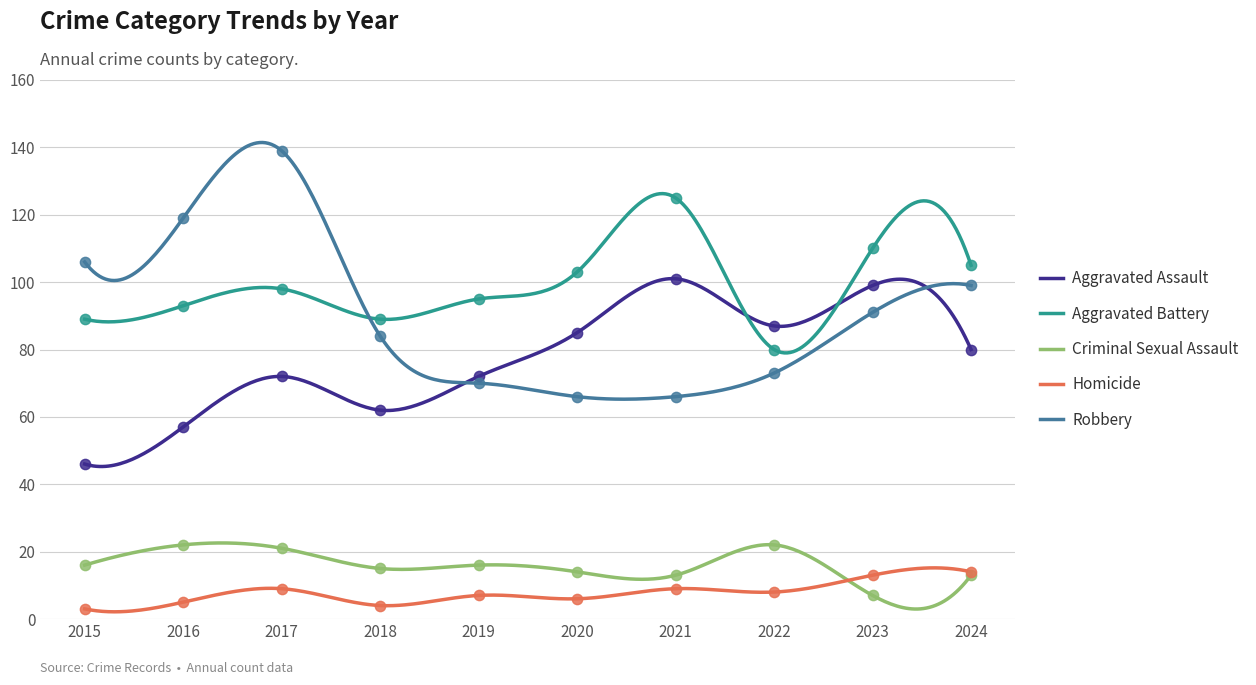

At which category is the sum across all series the highest?

2017